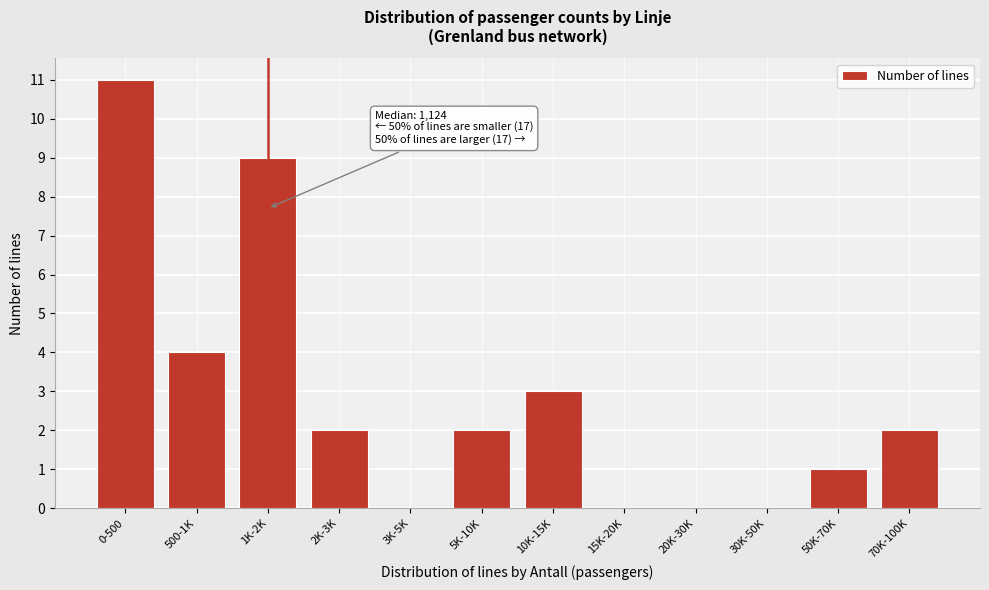

Reading left to right, transcribe all the data shown in this chart.

0-500=11	500-1K=4	1K-2K=9	2K-3K=2	3K-5K=0	5K-10K=2	10K-15K=3	15K-20K=0	20K-30K=0	30K-50K=0	50K-70K=1	70K-100K=2